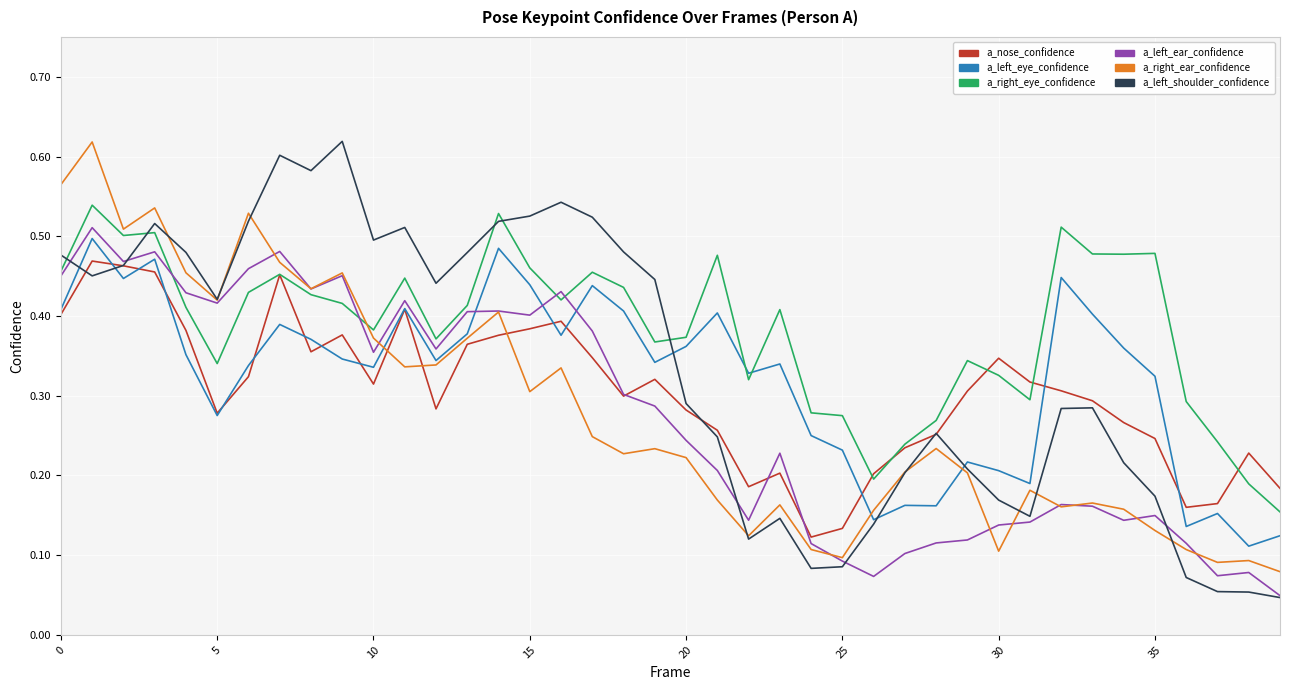

Which series has the widest spread of values?

a_left_shoulder_confidence